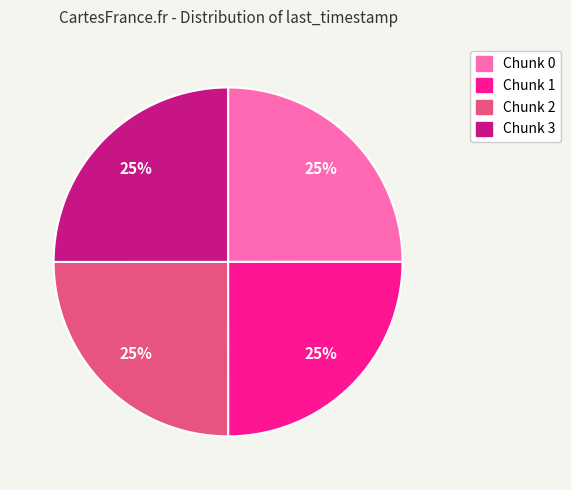

True or false: Chunk 2 accounts for 36% of the total.

False